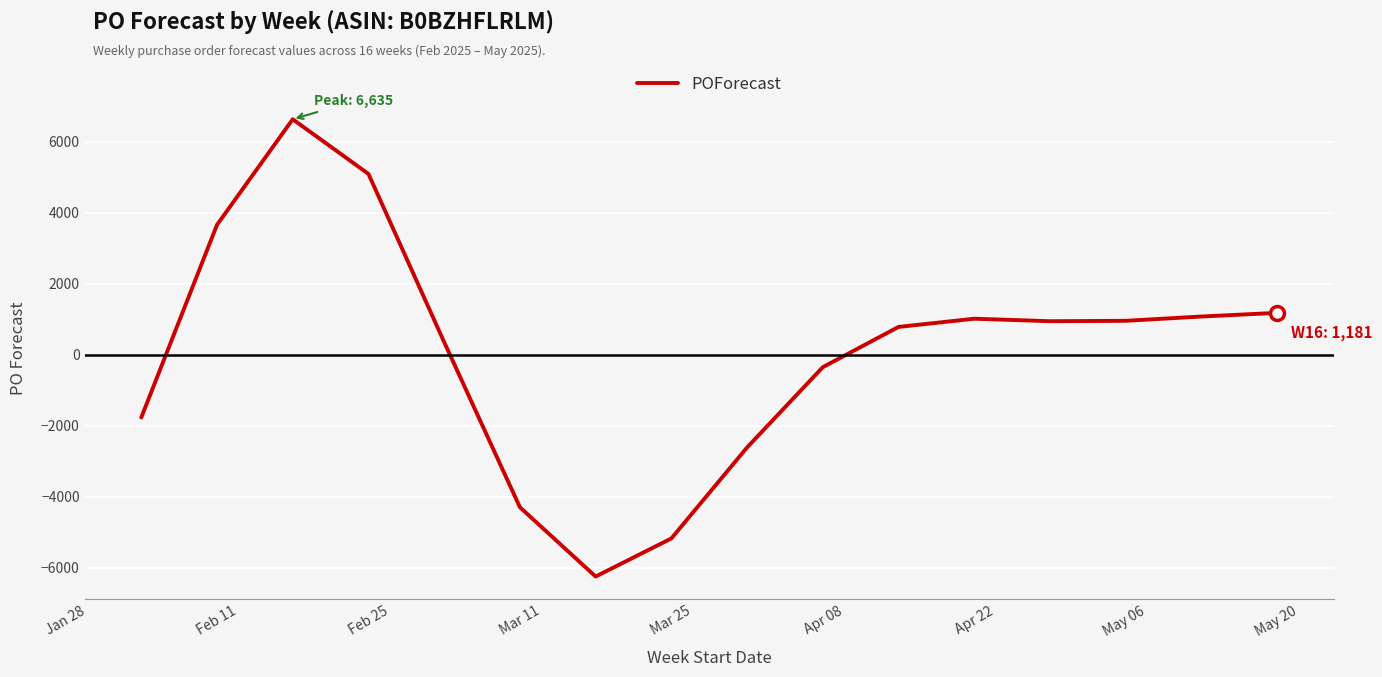

Count the number of data series in this chart.

1